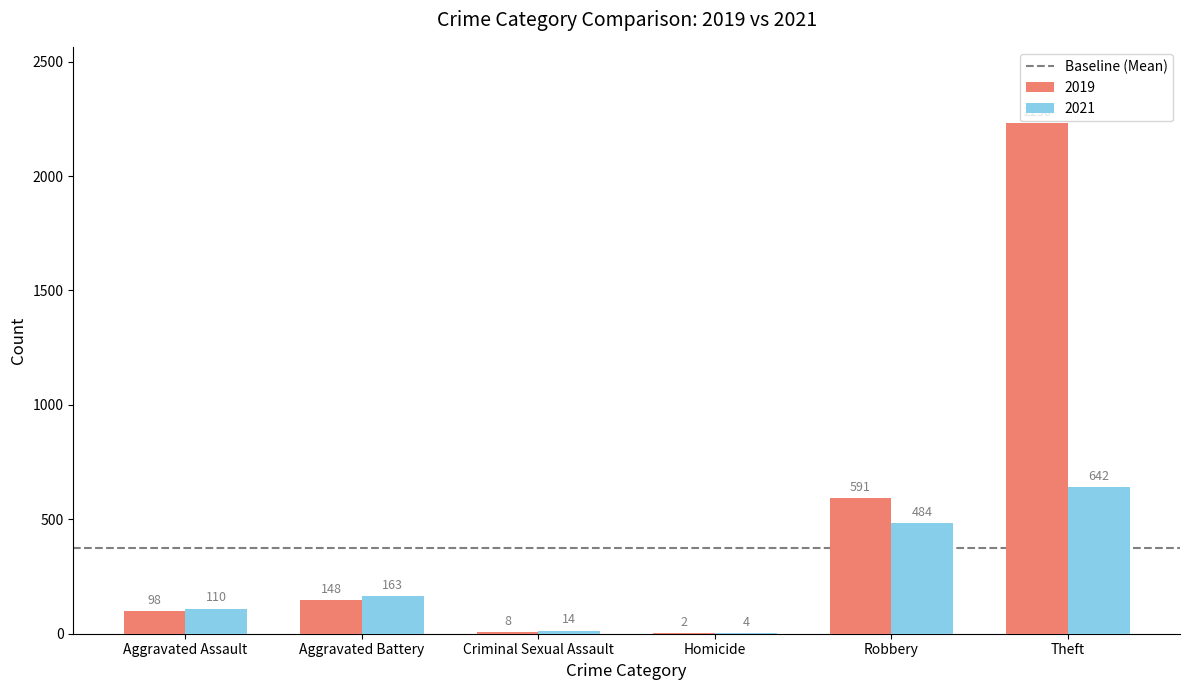

What value does the 2019 series have at Theft, to the nearest 10?

2230